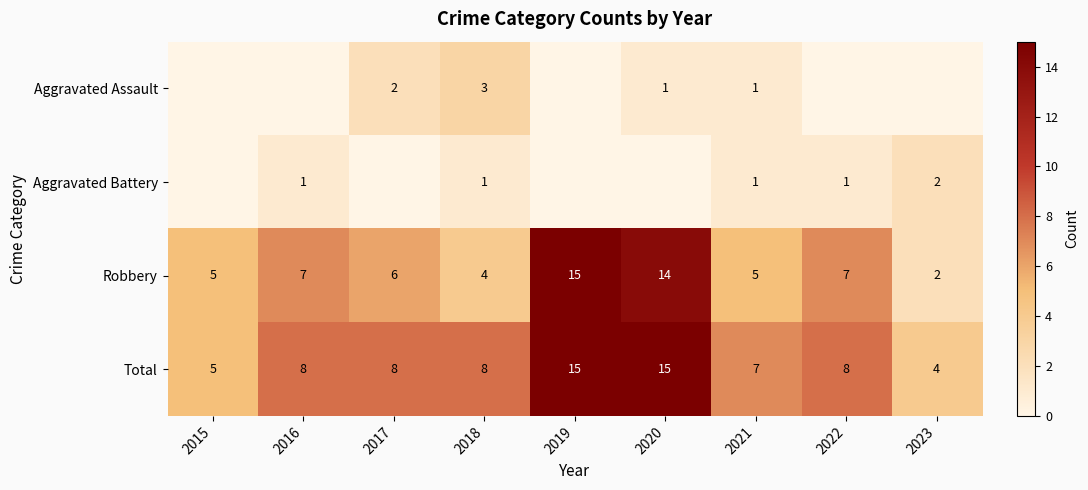

At which category does the chart reach its minimum across all series?

2015